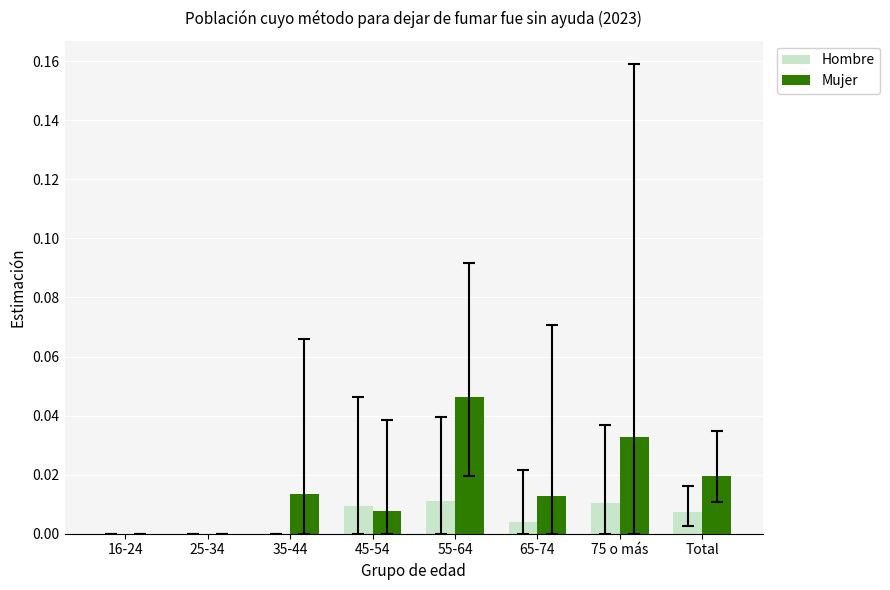

Which category has the highest value in the Mujer series?

55-64